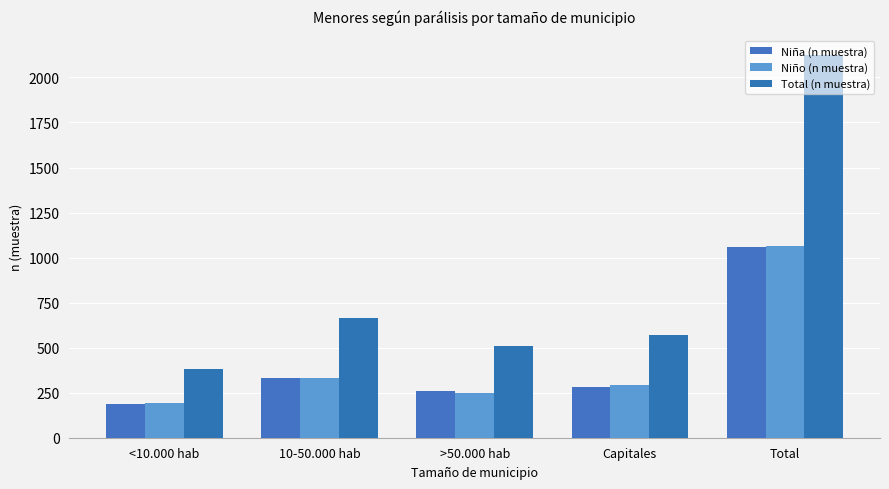

List the series in order of their peak value, highest first.

Total (n muestra), Niño (n muestra), Niña (n muestra)